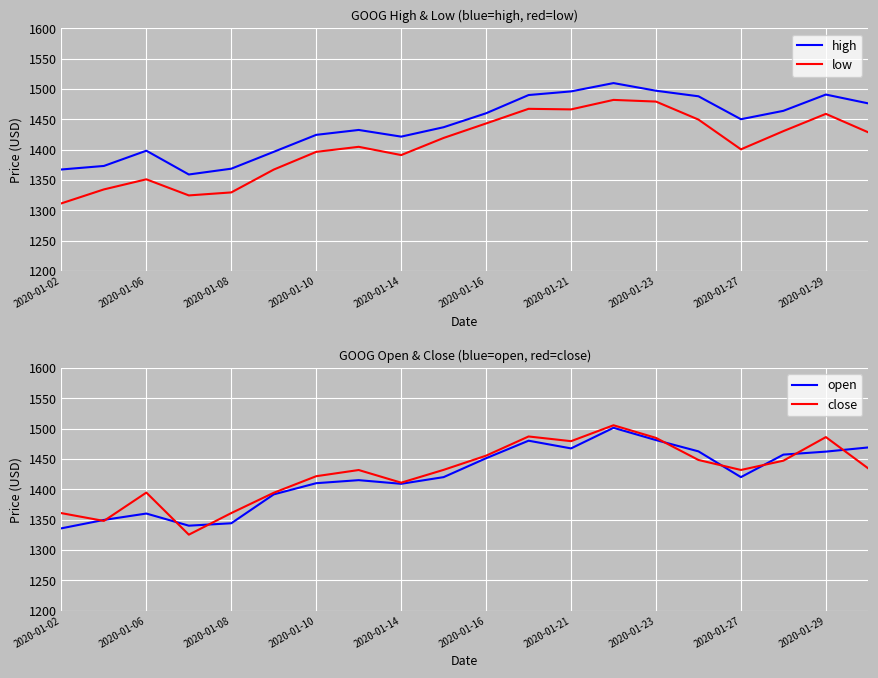

How many interior local peaks does the close series have?

5